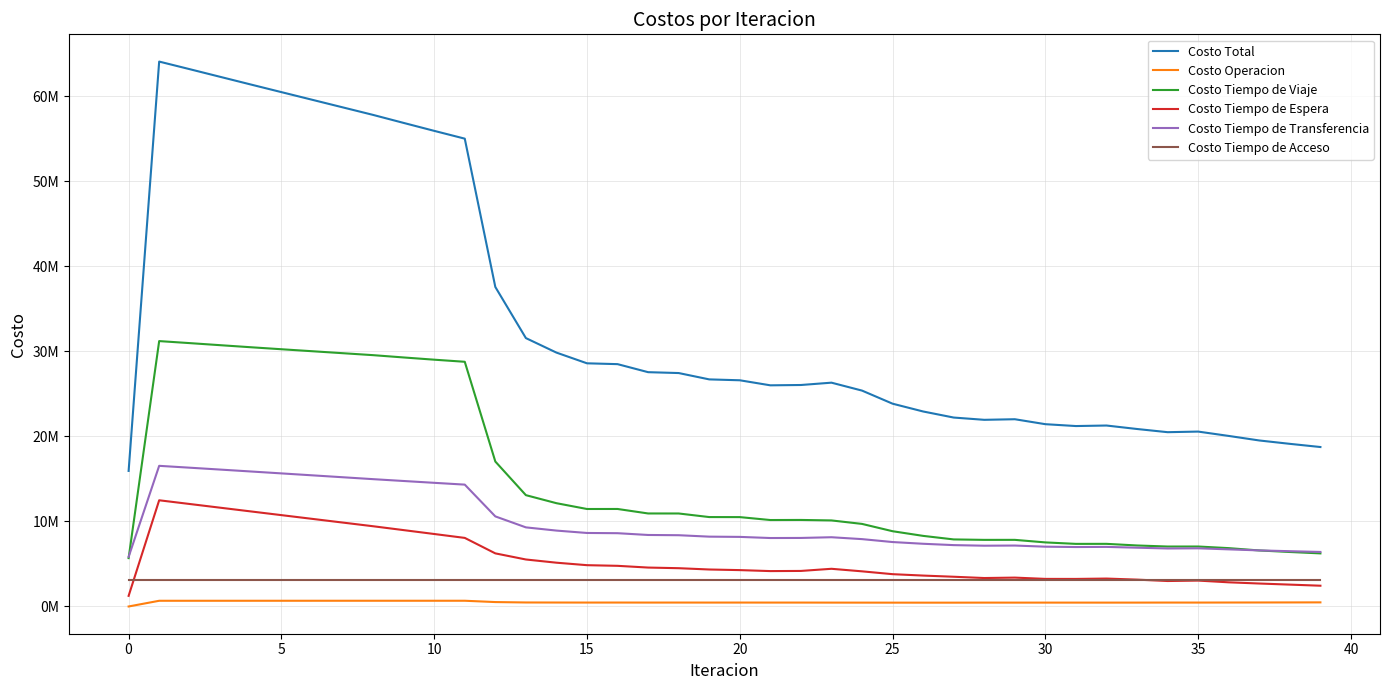

Is this an area chart (filled region under the line)?

No